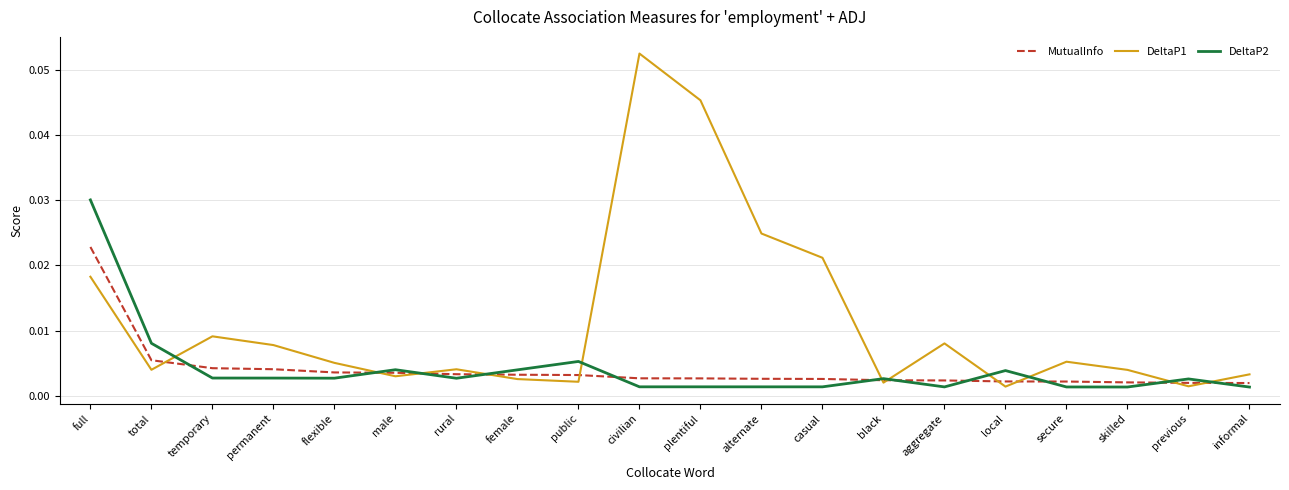

Between which two adjacent categories do MutualInfo and DeltaP1 first intersect?

total and temporary